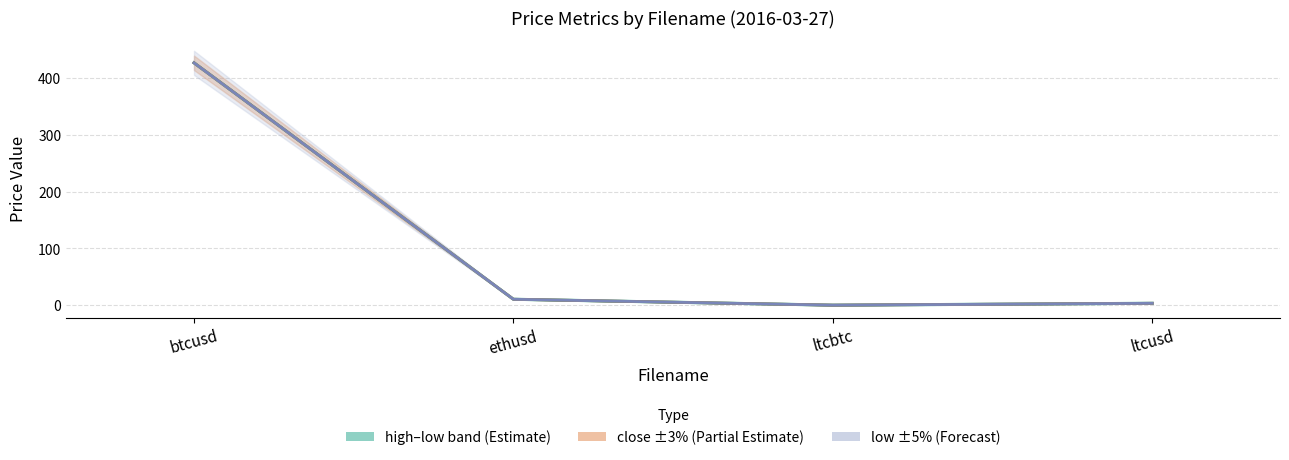

True or false: open/close mid and close cross at least once.

False